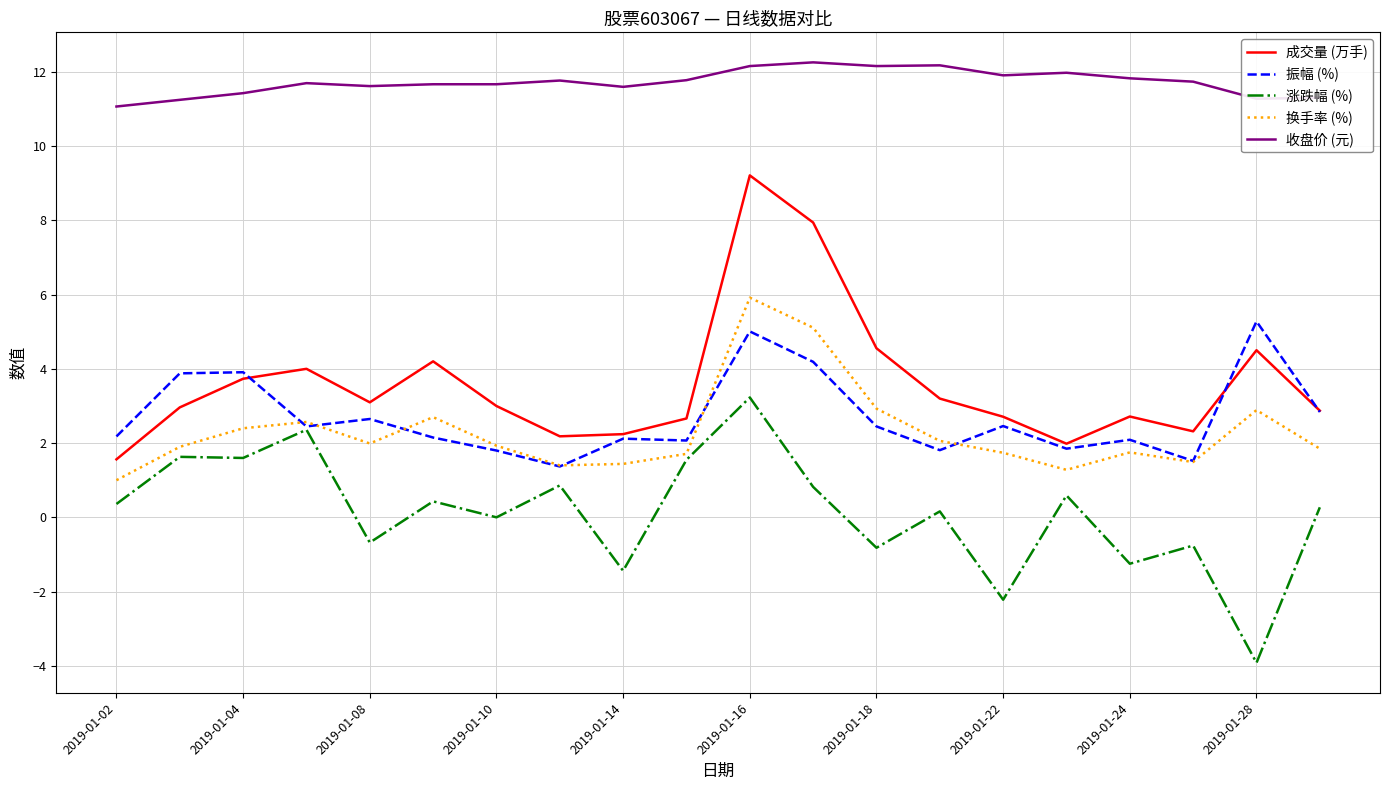

Which series has the largest total across all categories?

收盘价 (元)